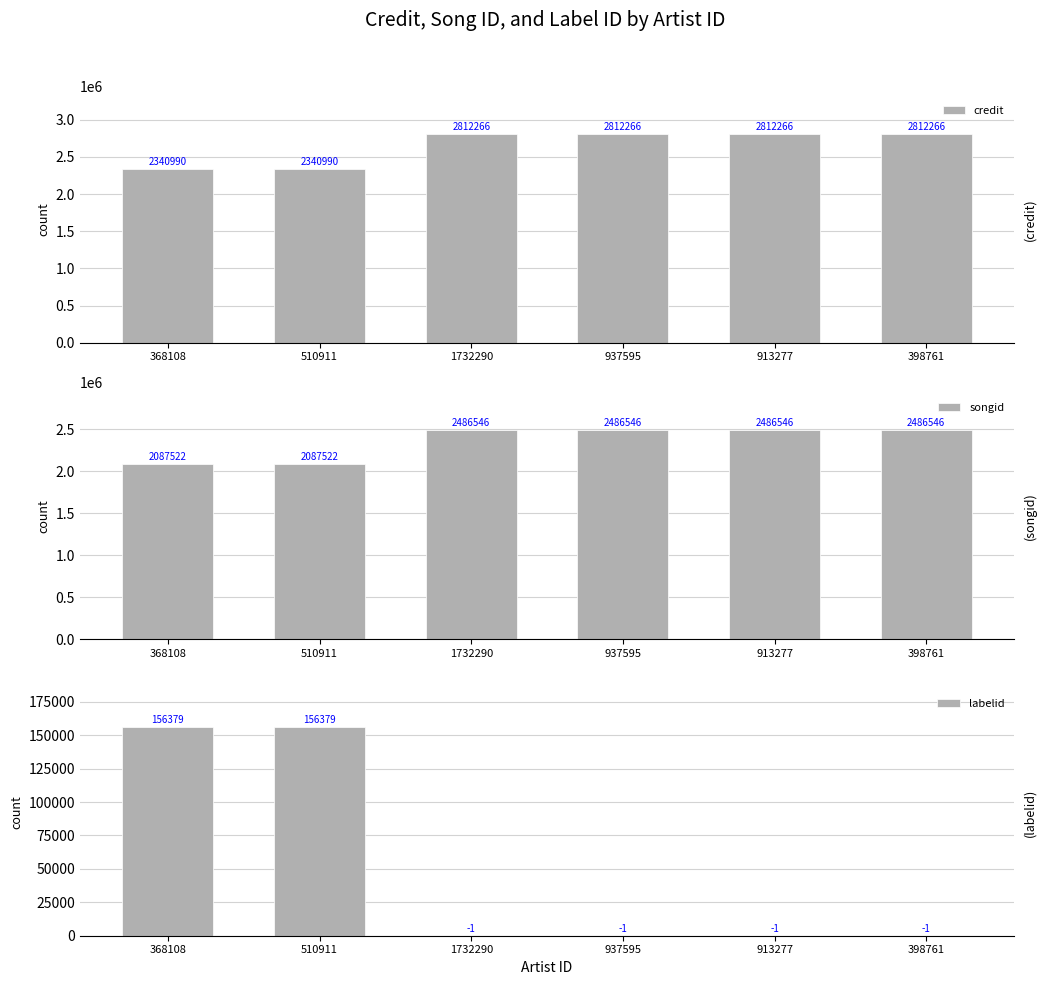

What is the label of the 5th bar from the right?

510911